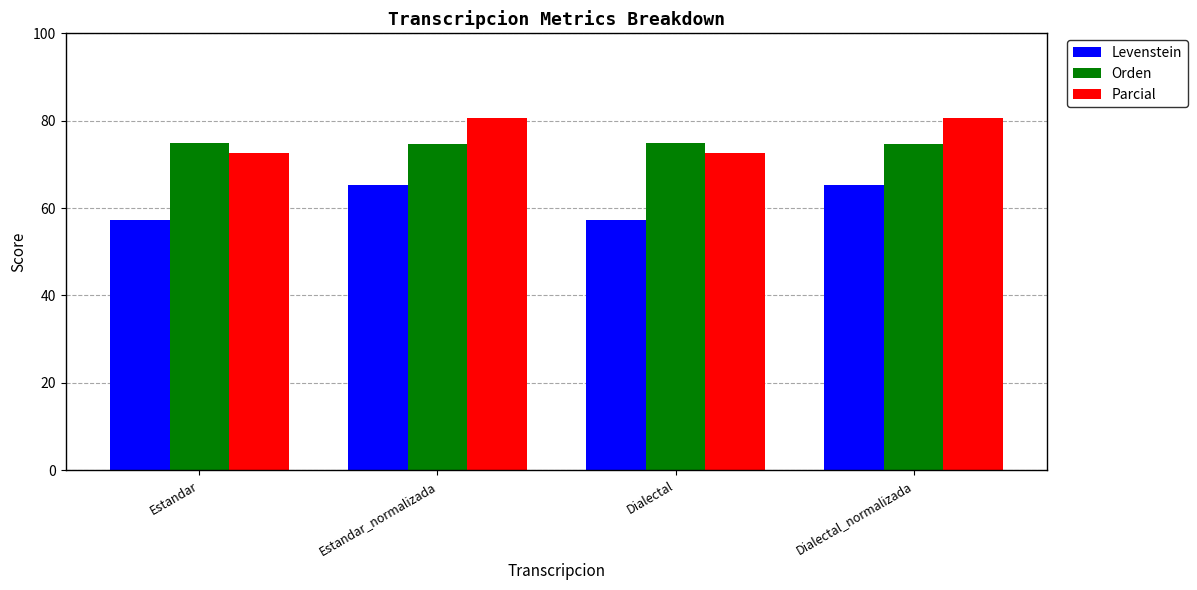

What is the greatest value displayed?

80.6